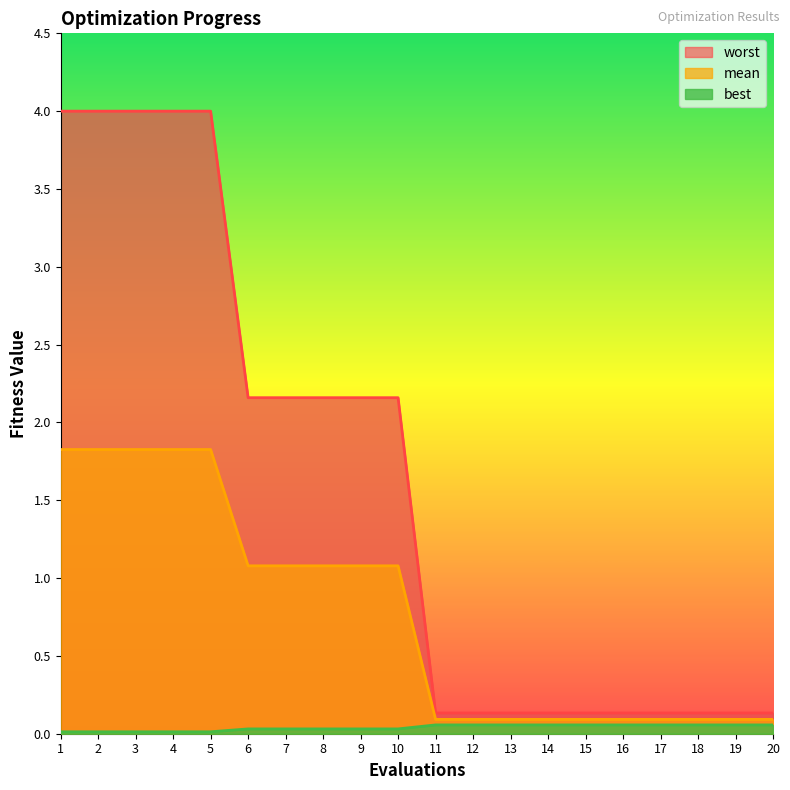

What is the average value of the worst series?

1.6